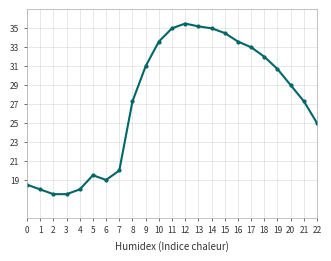

What is the minimum value shown in the chart?

17.5